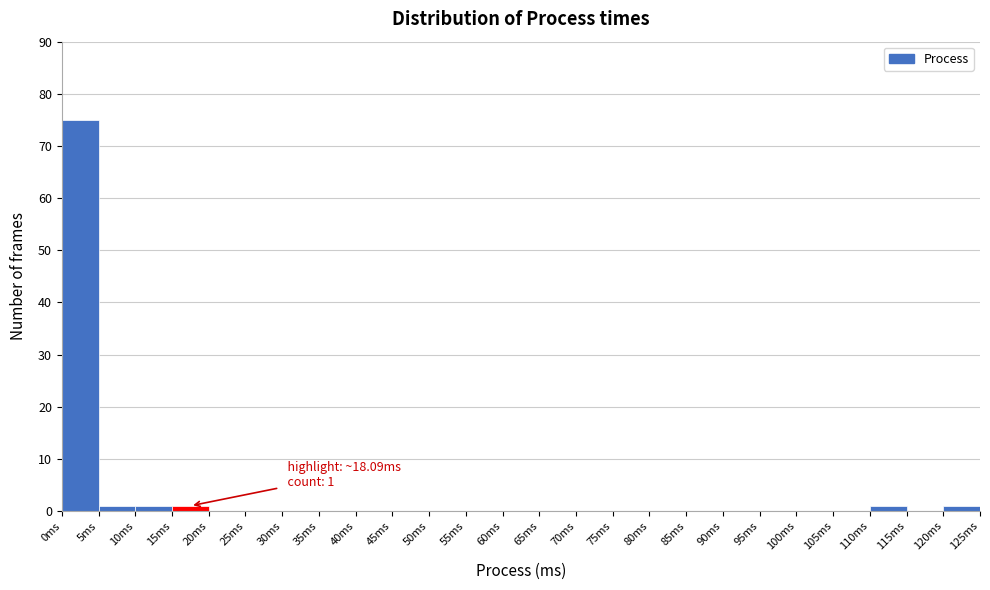

Over which range of the x-axis is the bar tallest?

0 to 5